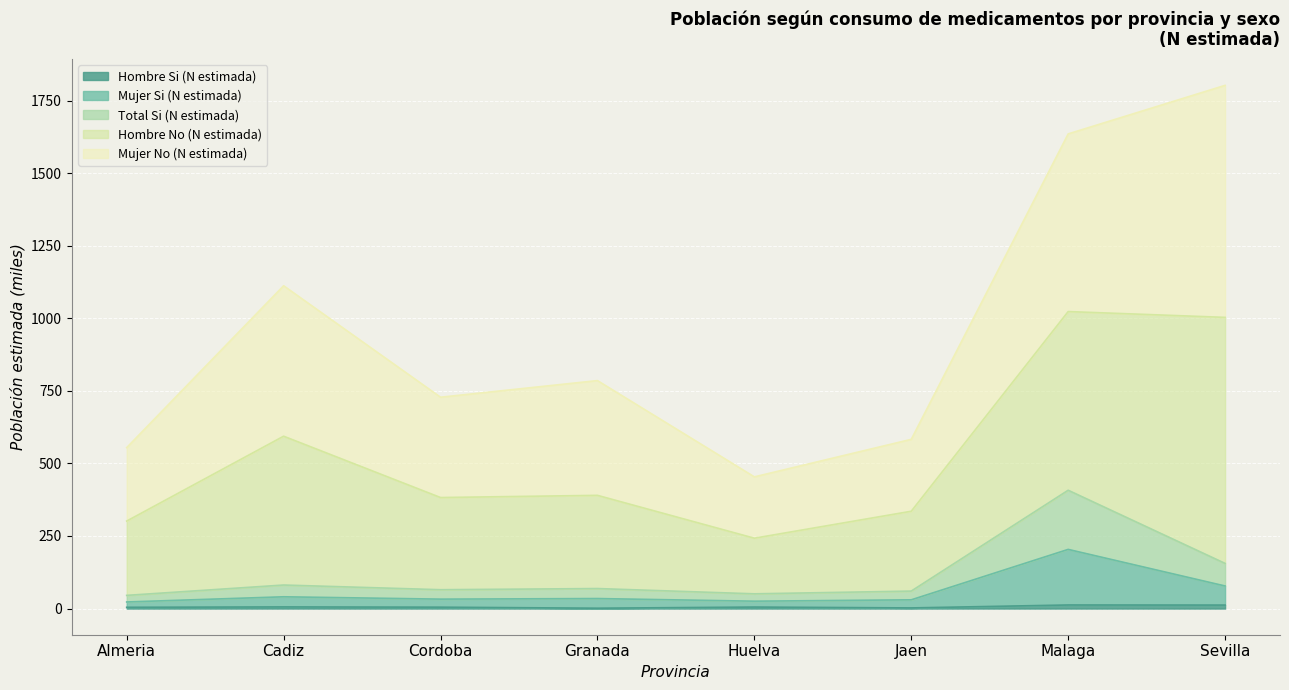

Does the chart display data point markers on the line(s)?

No